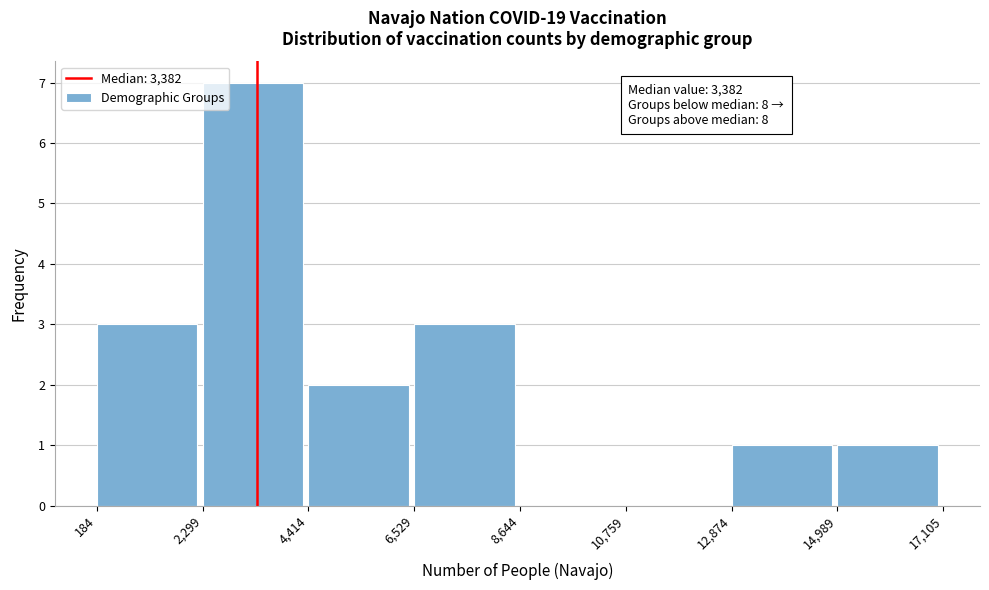

Over which range of the x-axis is the bar tallest?

2,299 to 4,414